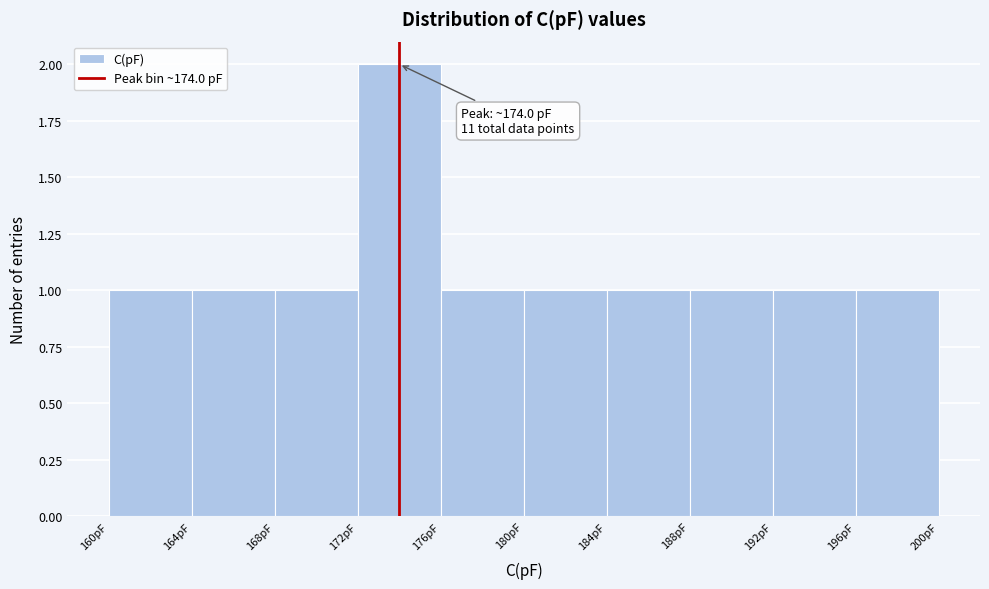

Which range on the x-axis has the tallest bar?

172 to 176